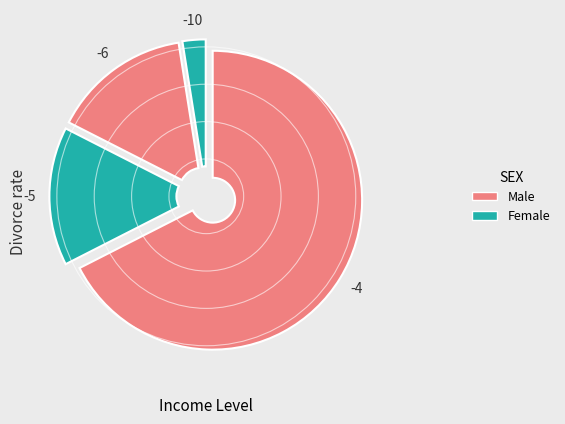

Count the number of slices in the pie.

4